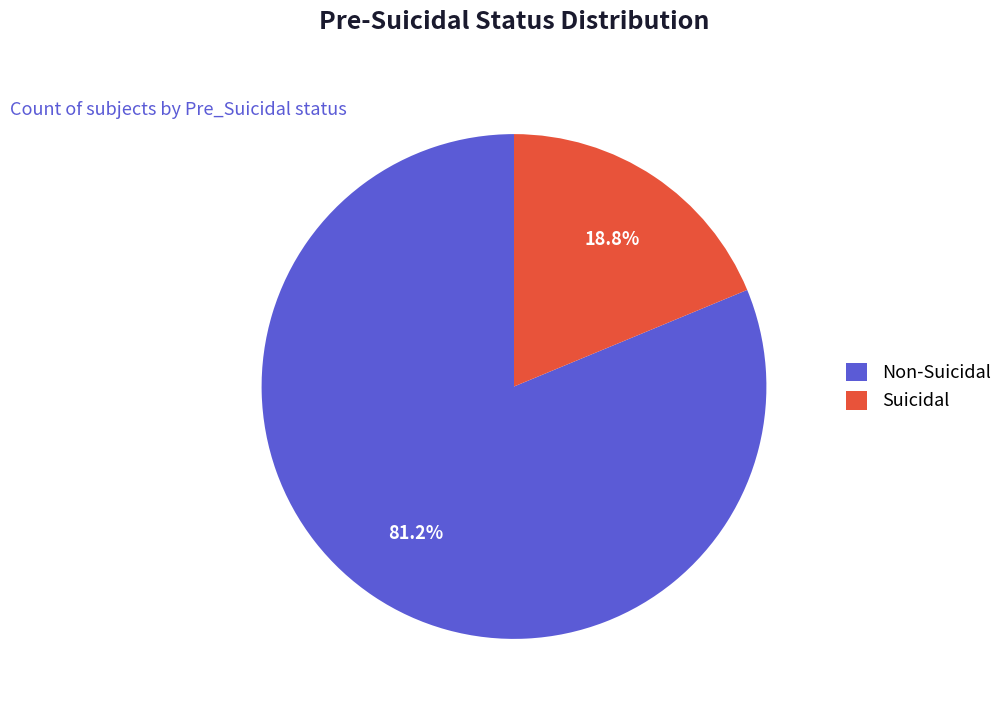

Rank the categories by value from lowest to highest.

Suicidal, Non-Suicidal